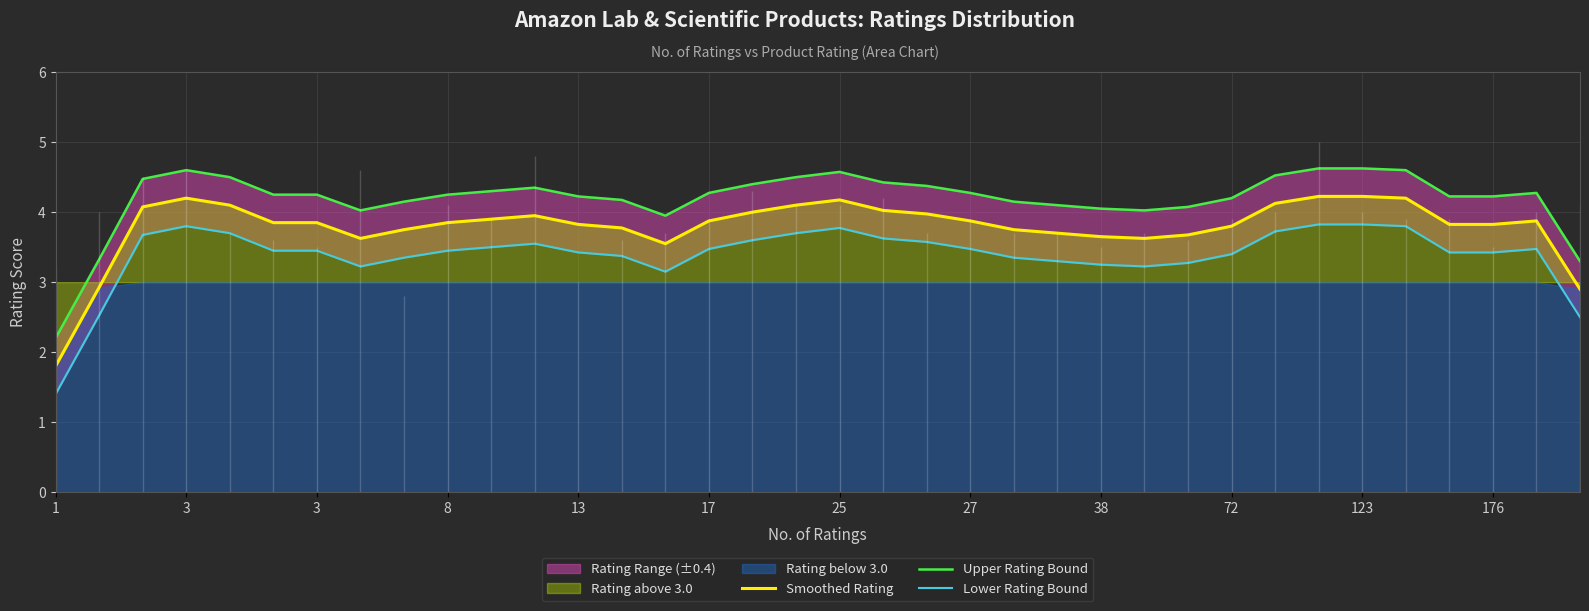

How many lines are shown in the chart?

3